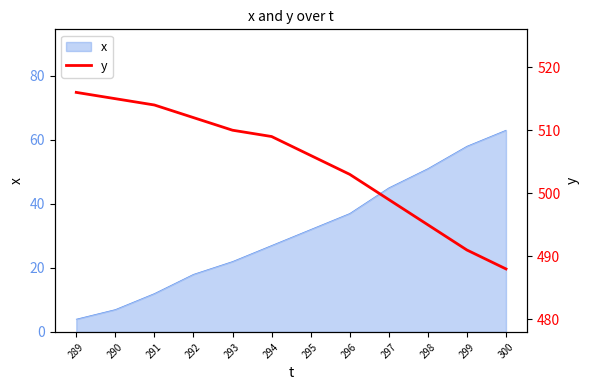

What is the minimum value shown in the chart?

488